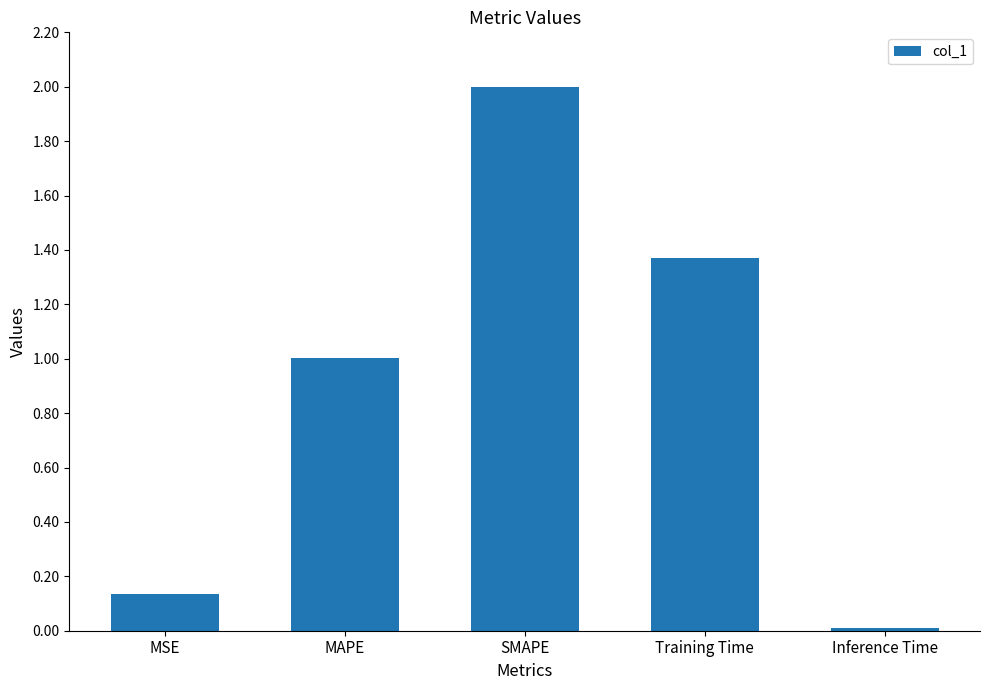

At which label does the data first exceed 1?

MAPE